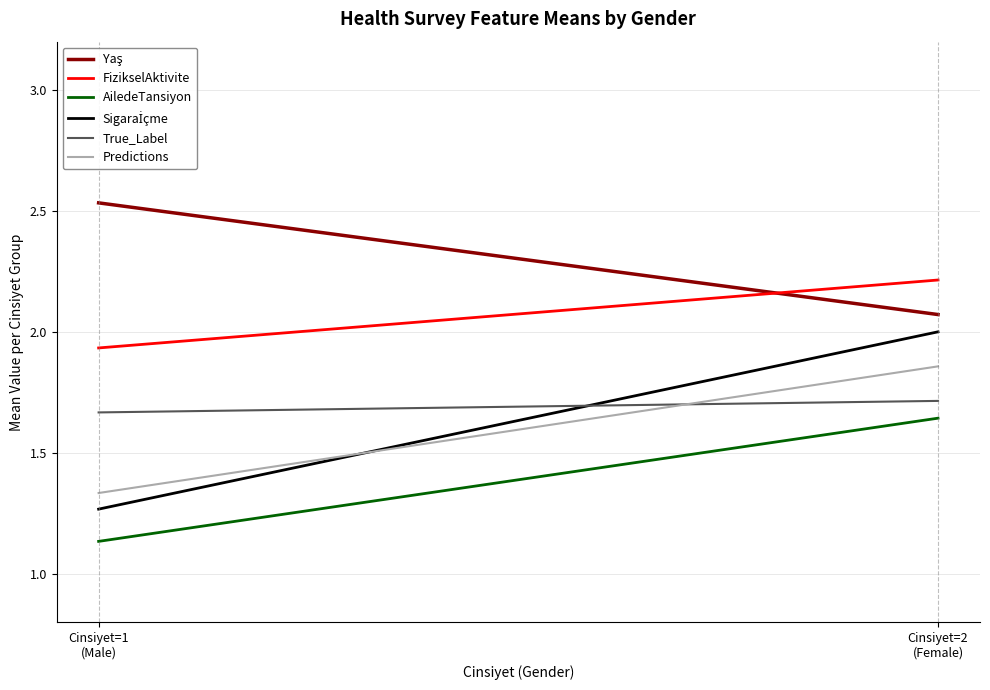

What is the average value of the FizikselAktivite series?

2.1